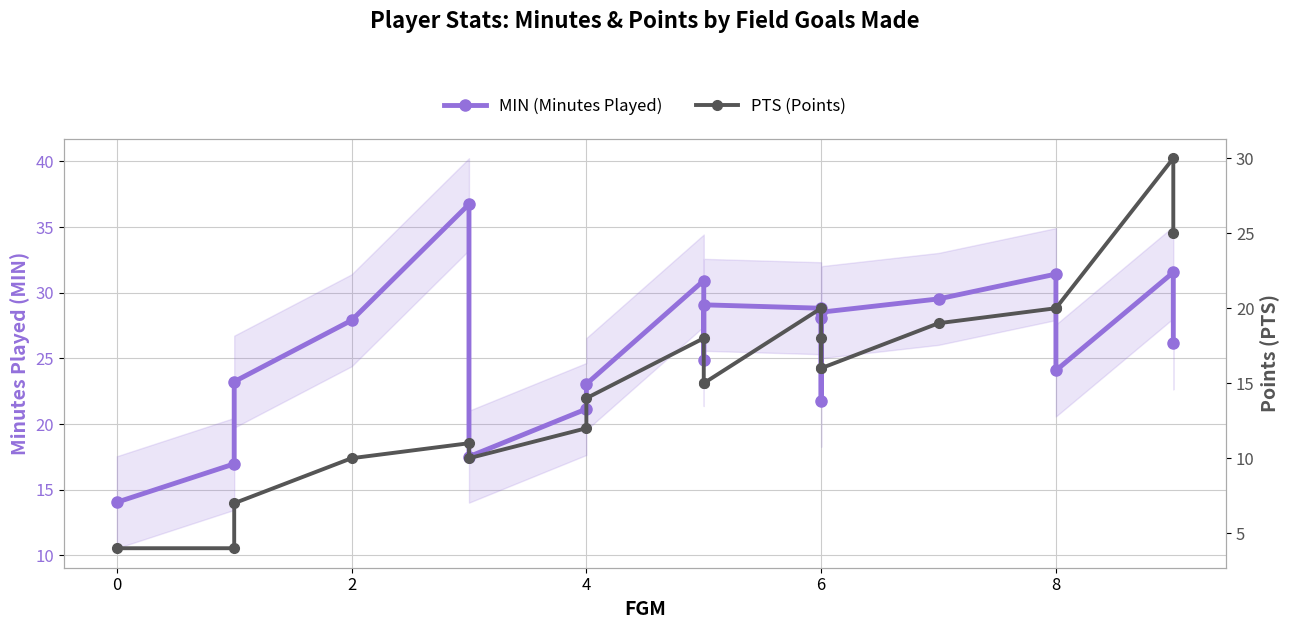

How many series are shown in this chart?

2